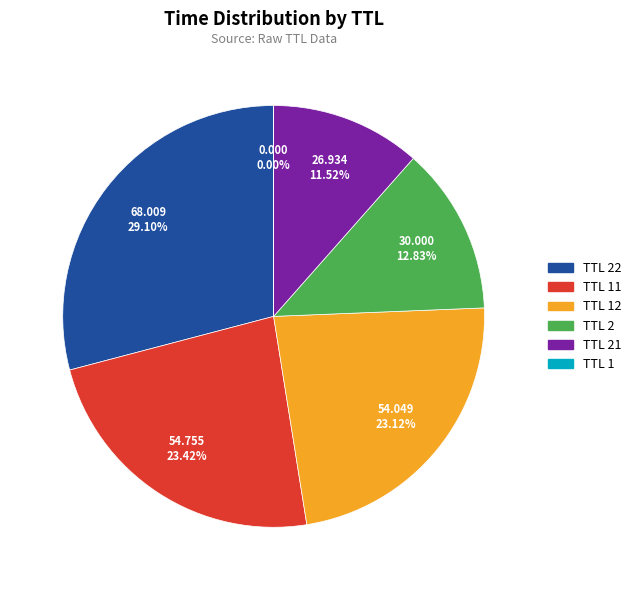

Is there a majority slice in this chart?

No